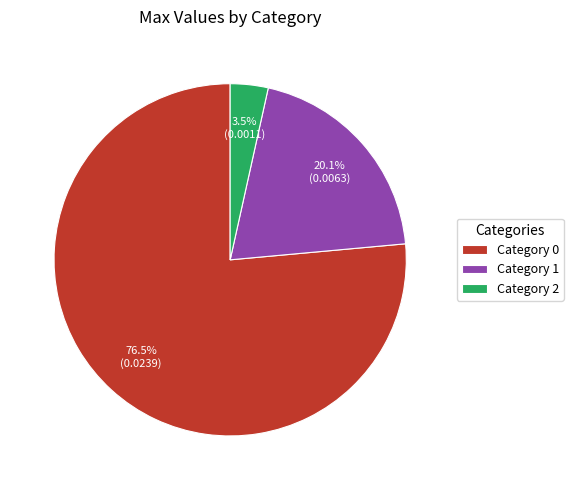

Combined, do Category 2 and Category 0 account for over 50%?

Yes